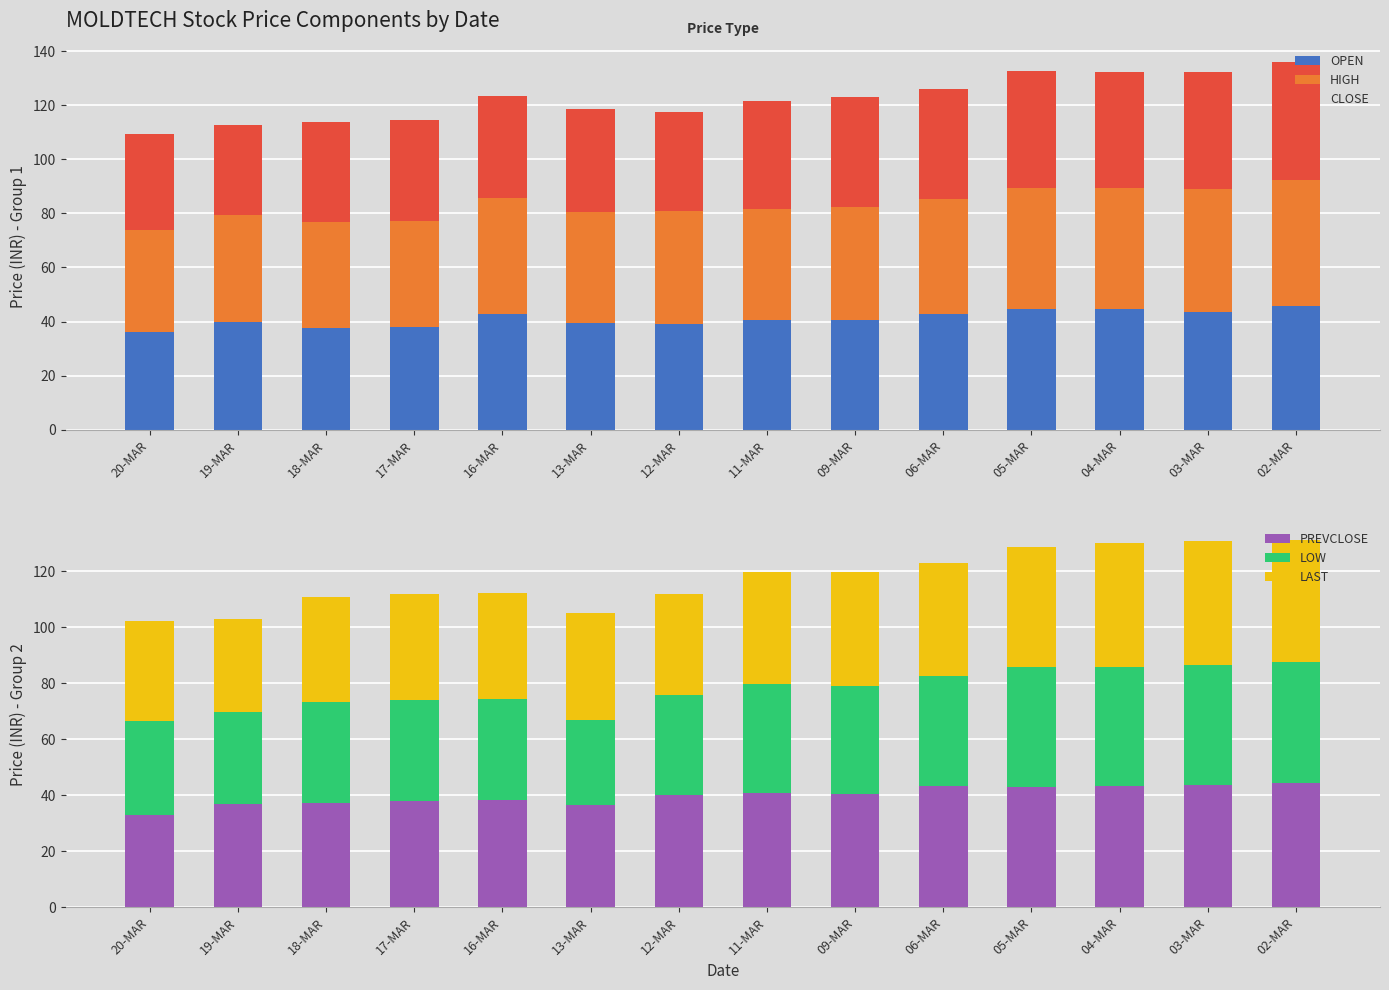

The value of CLOSE at 16-MAR is 38.0. True or false?

True